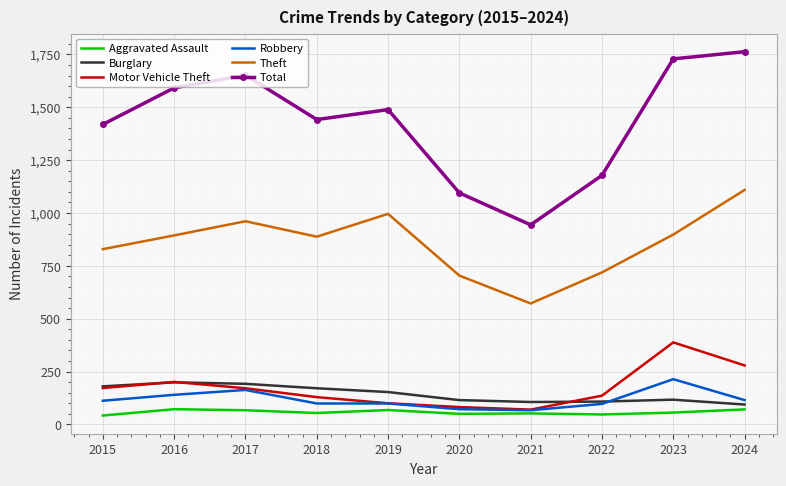

Is it true that Burglary equals 108 at 2022?

True